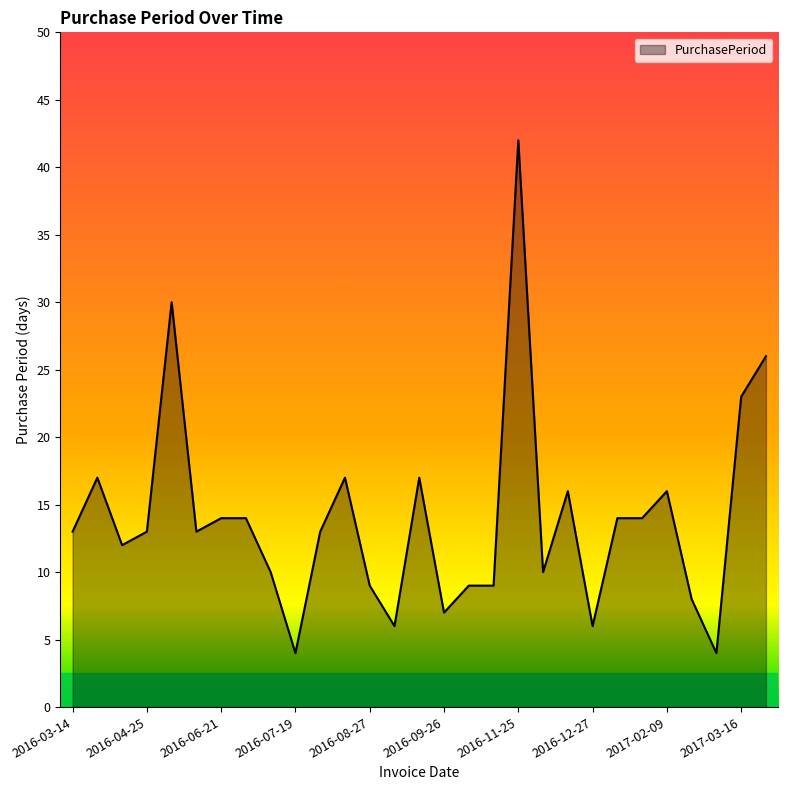

How many categories are shown in the chart?

29